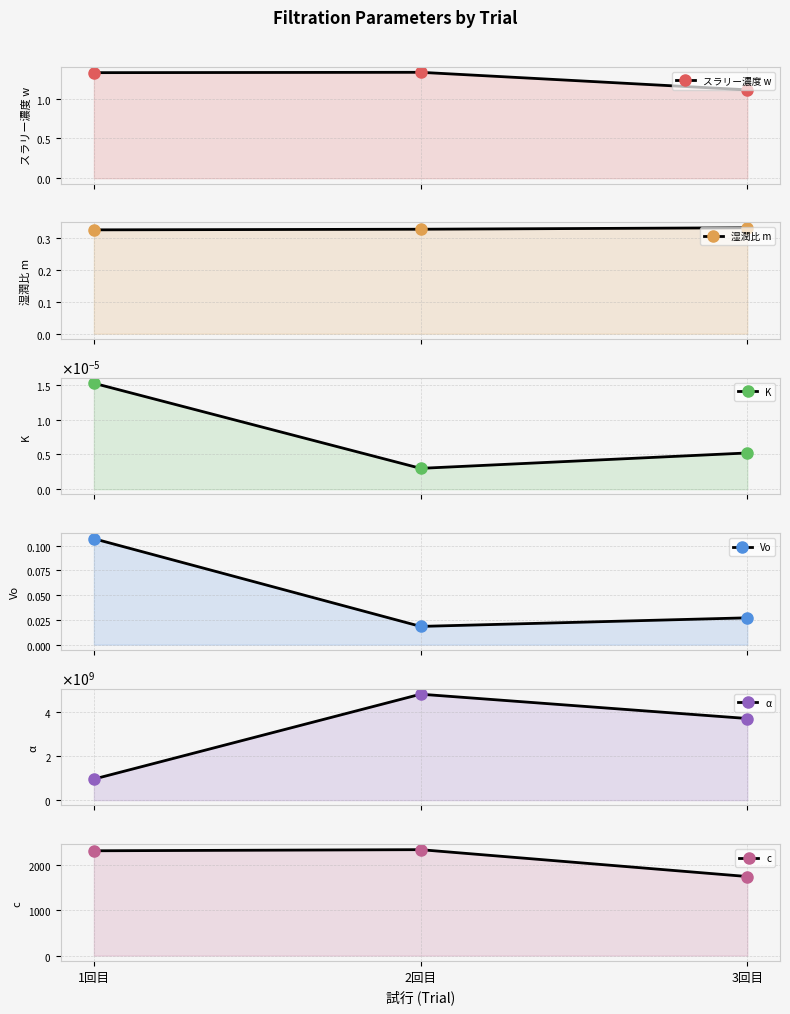

What is the label of the 2nd point from the left?

2回目